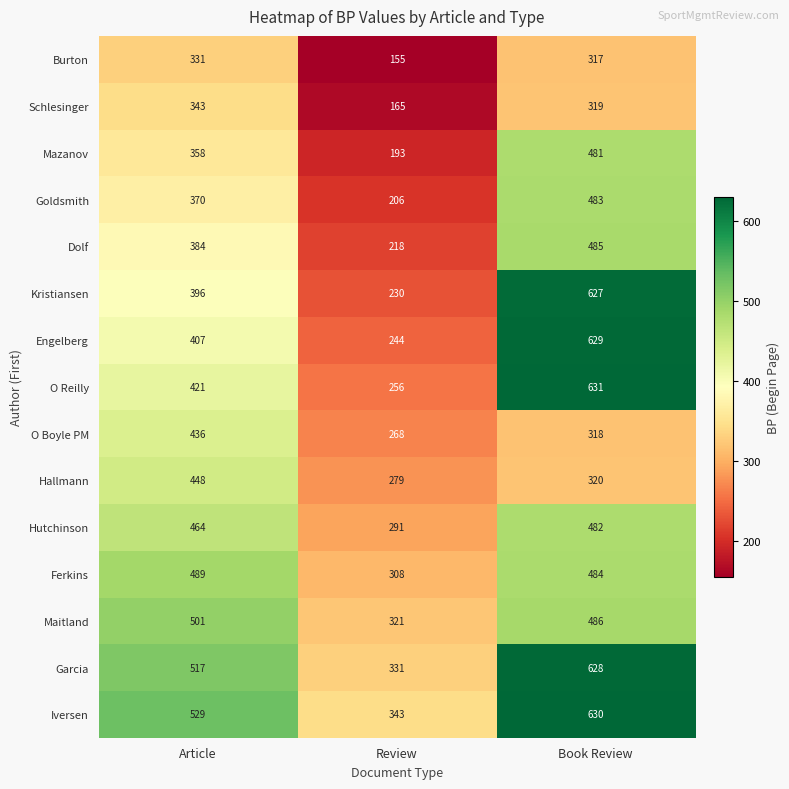

Which series changed the most between Review and Book Review?

Kristiansen